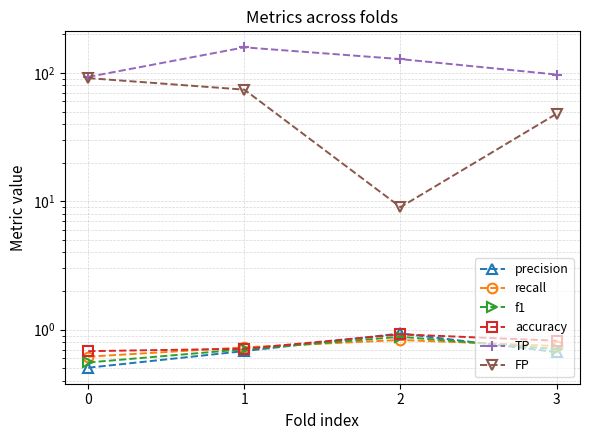

Reading right to left, list all the values displayed in this chart.

precision: 0.7	0.9	0.7	0.5
recall: 0.7	0.8	0.7	0.6
f1: 0.7	0.9	0.7	0.6
accuracy: 0.8	0.9	0.7	0.7
TP: 97.0	128.0	158.0	93.0
FP: 48.0	9.0	74.0	91.0